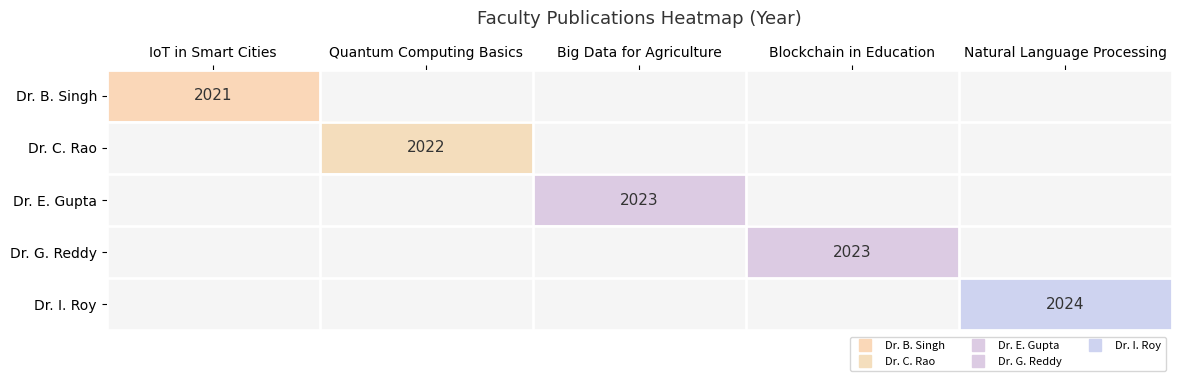

Which category has the lowest value in the Dr. E. Gupta series?

IoT in Smart Cities